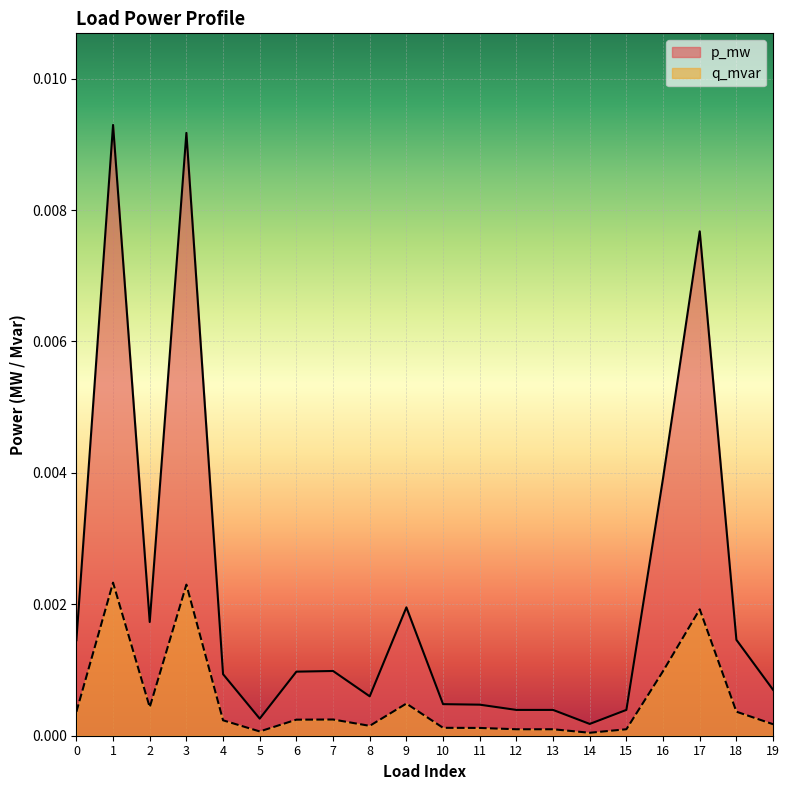

Rank the series at 11 from lowest to highest value.

q_mvar, p_mw